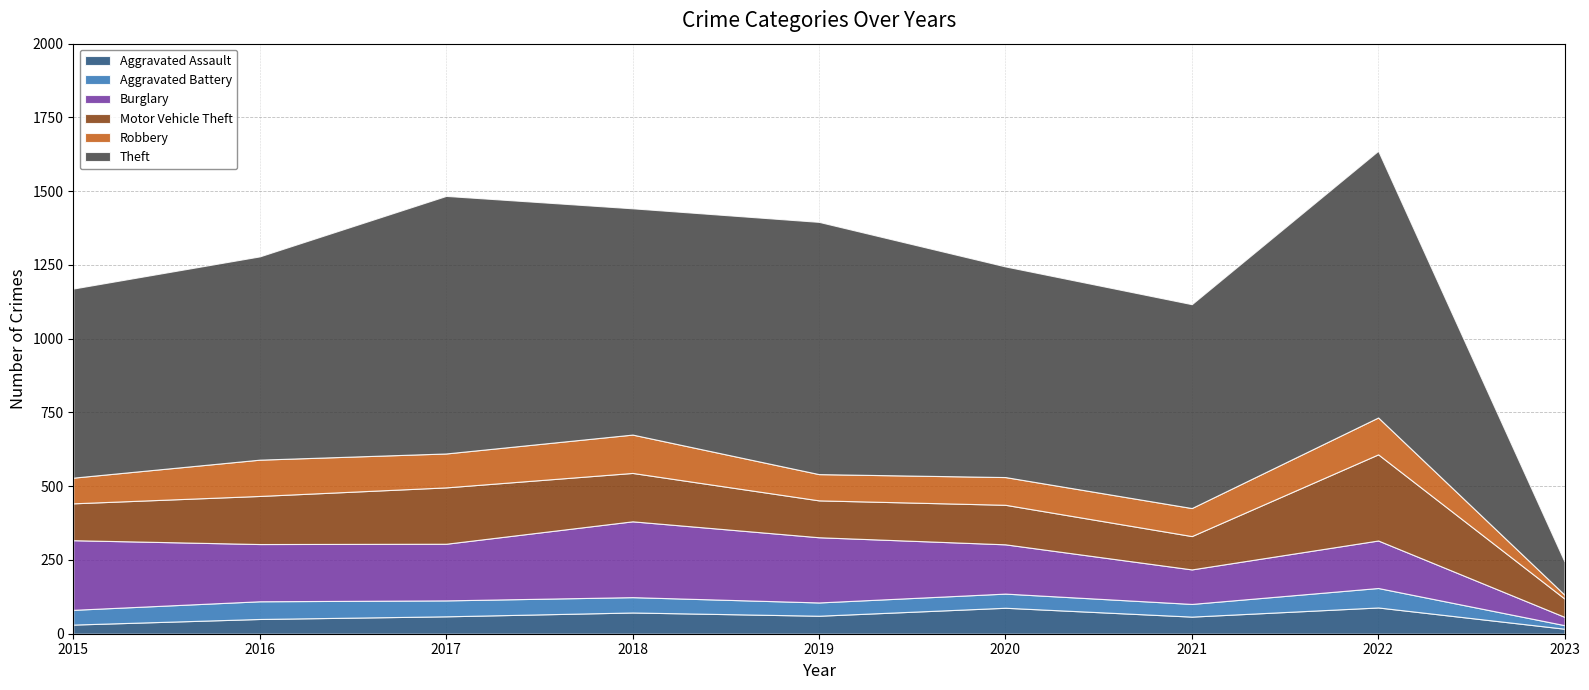

At how many categories does at least one series exceed 585?

8